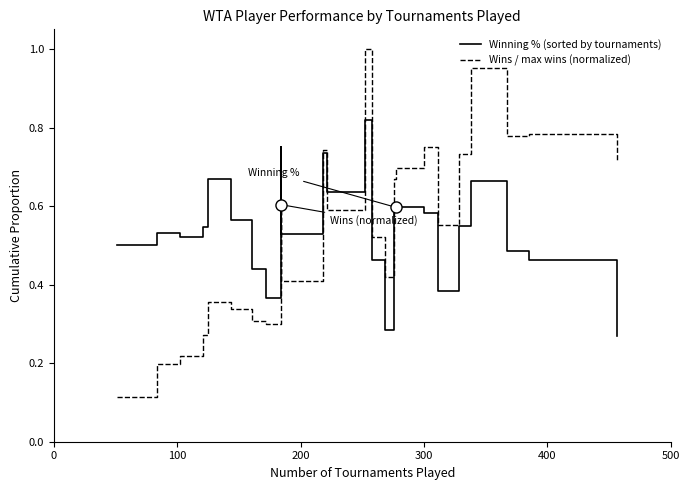

What is the label of the 18th point from the left?

300